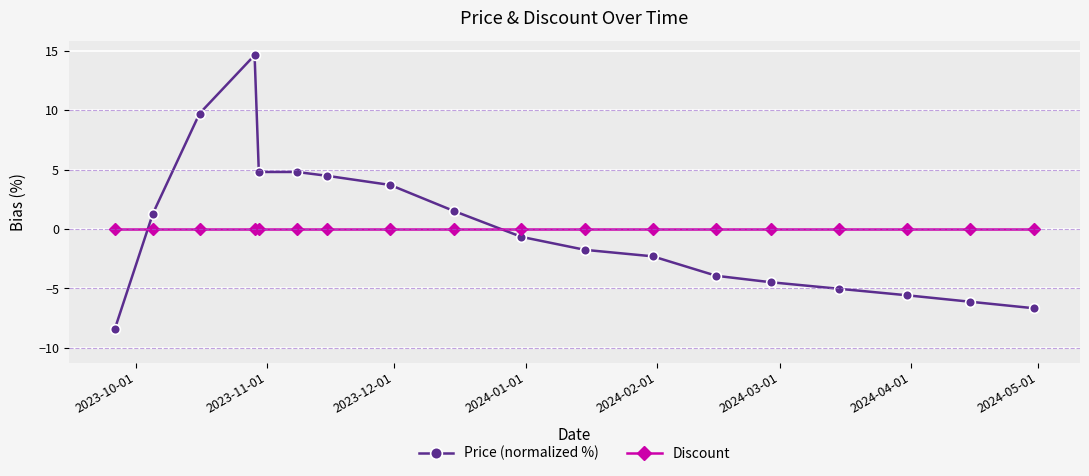

What is the difference between the maximum and minimum values in the Price (normalized %) series?

23.0